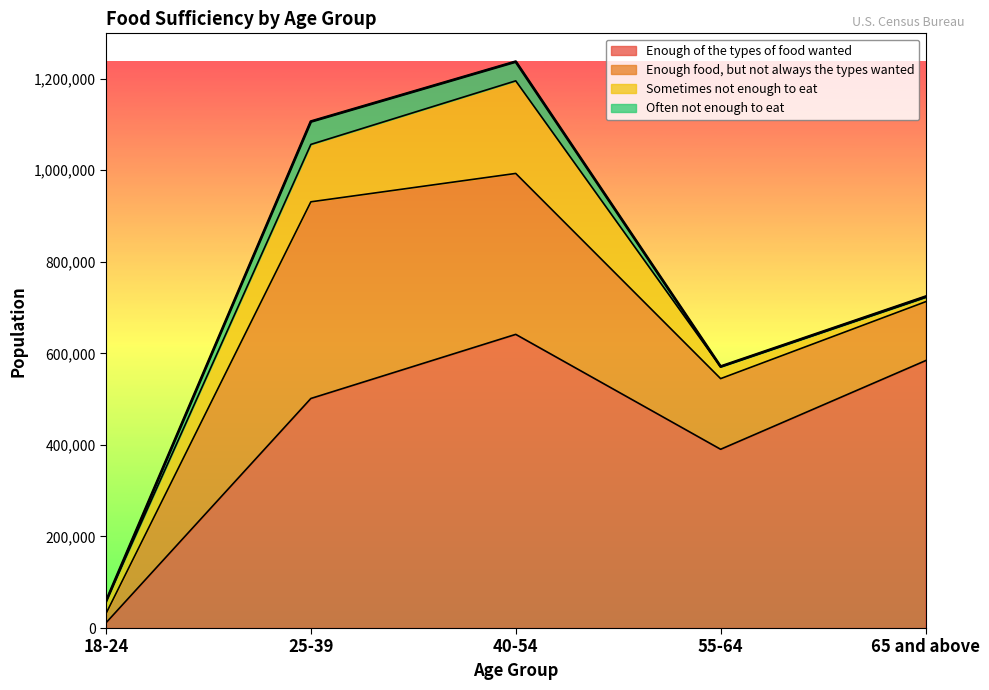

Reading left to right, what are all the values shown in this chart?

Enough of the types of food wanted: 11275	501486	641545	390506	584094
Enough food, but not always the types wanted: 20119	429640	351592	154366	128683
Sometimes not enough to eat: 26699	125419	202282	25860	9435
Often not enough to eat: 0	49920	41929	500	1639